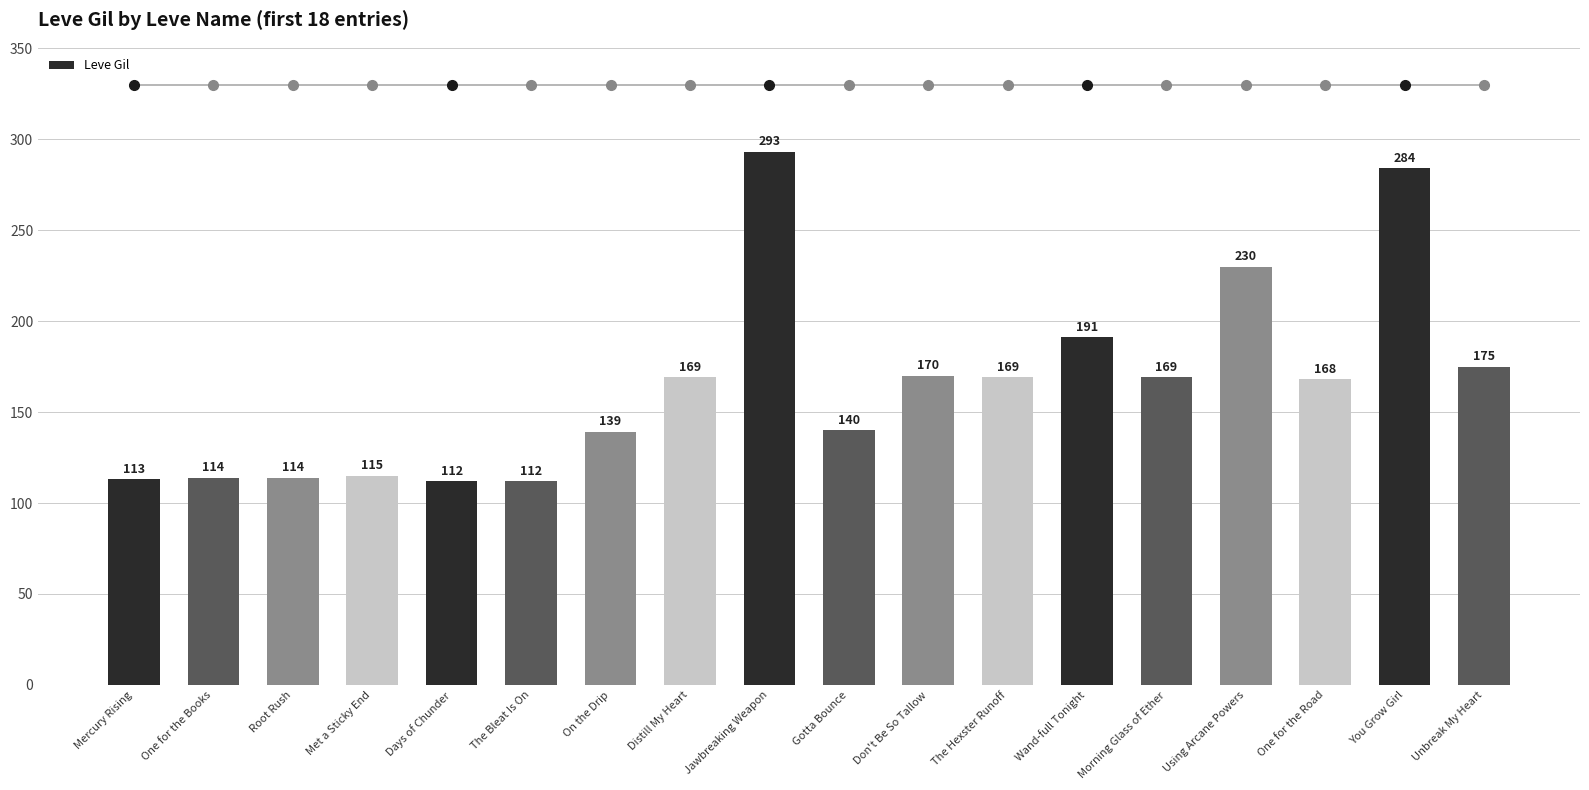

Is it true that the value at Morning Glass of Ether is 169?

True